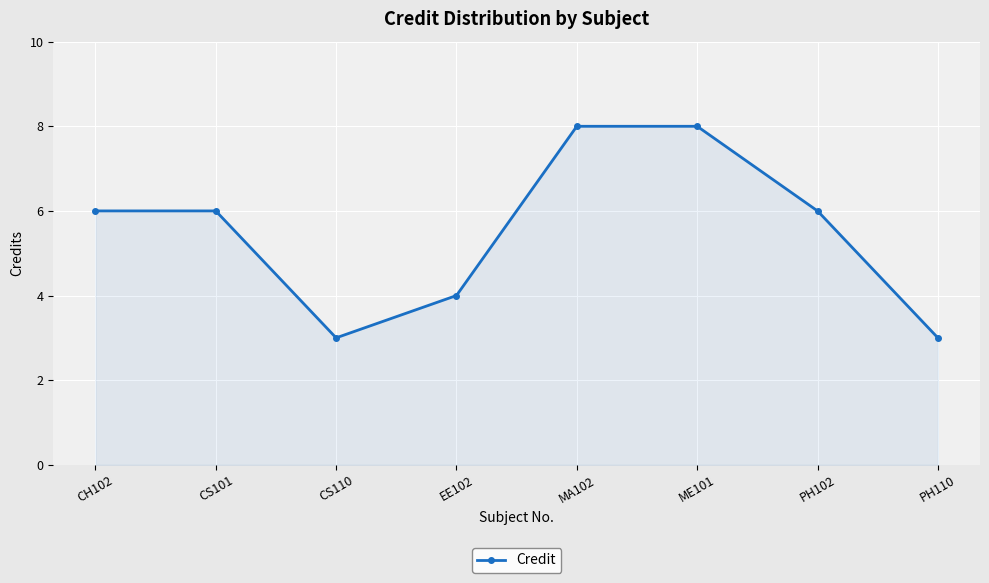

What is the label of the 8th point from the left?

PH110